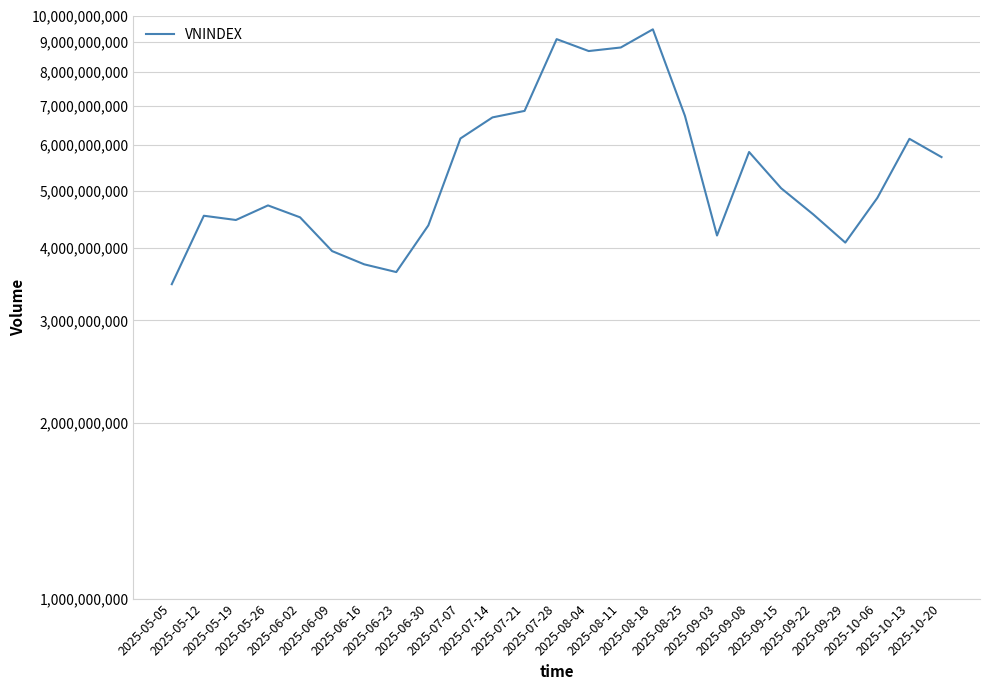

What is the label of the 2nd point from the right?

2025-10-13